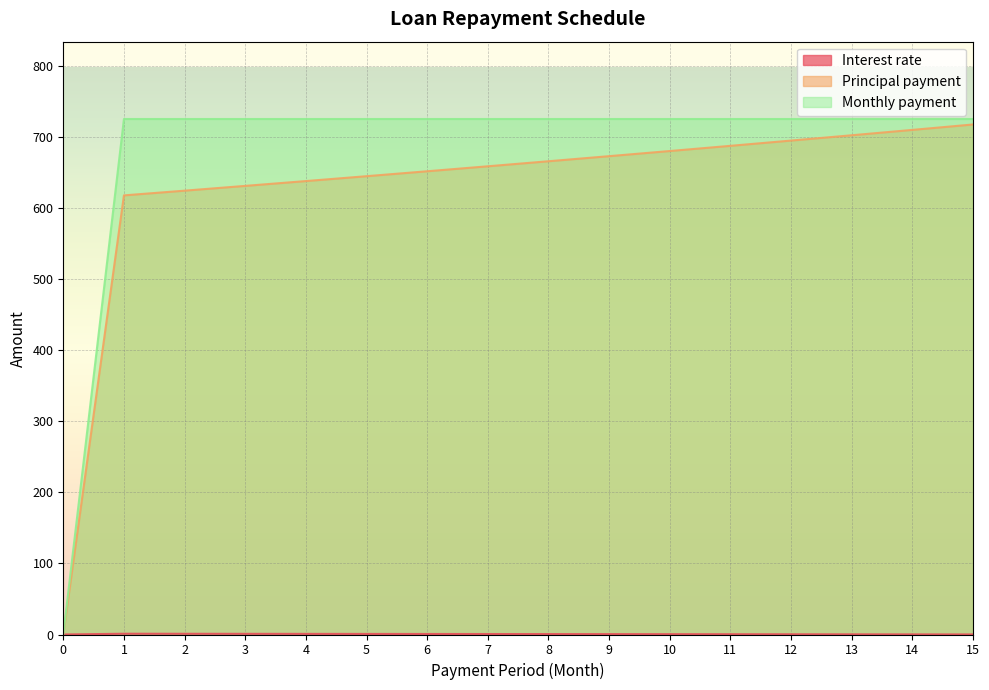

What is the value of the Principal payment point at the 2nd from the left?

617.9